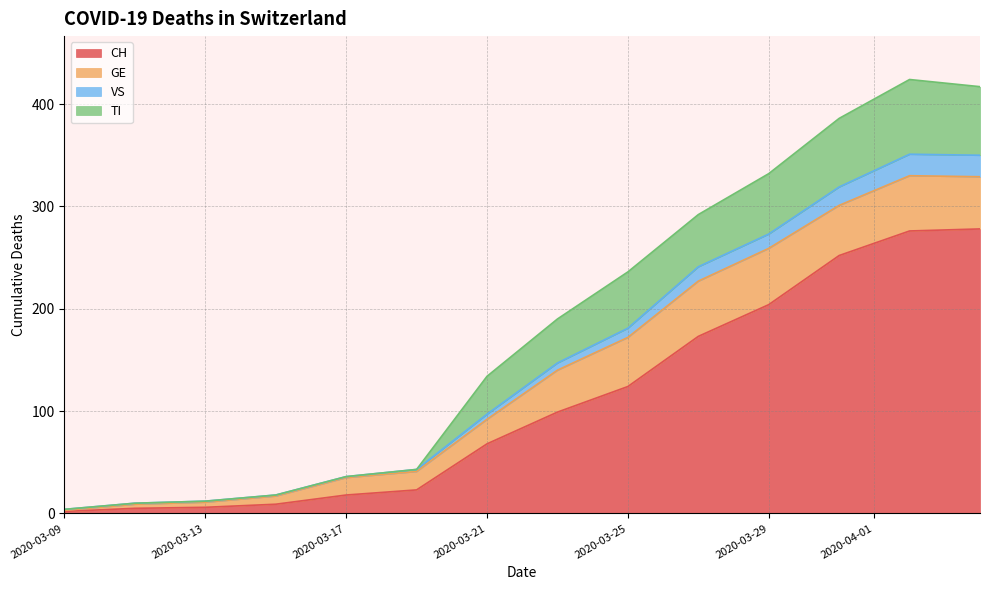

What is the highest value of the CH series?

278